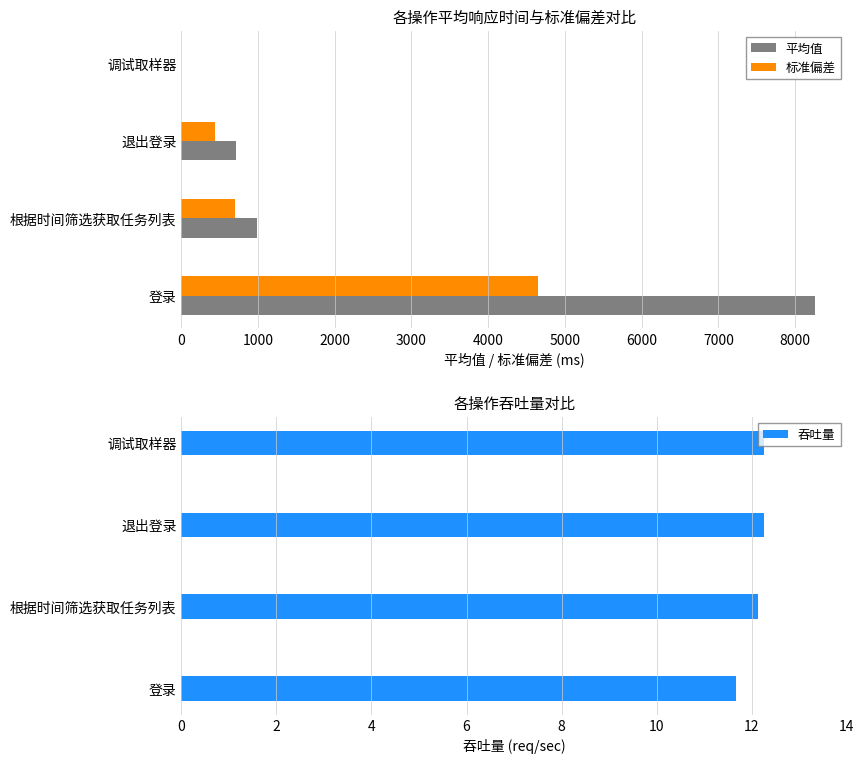

The 吞吐量 series shows 15.6 at 登录. True or false?

False